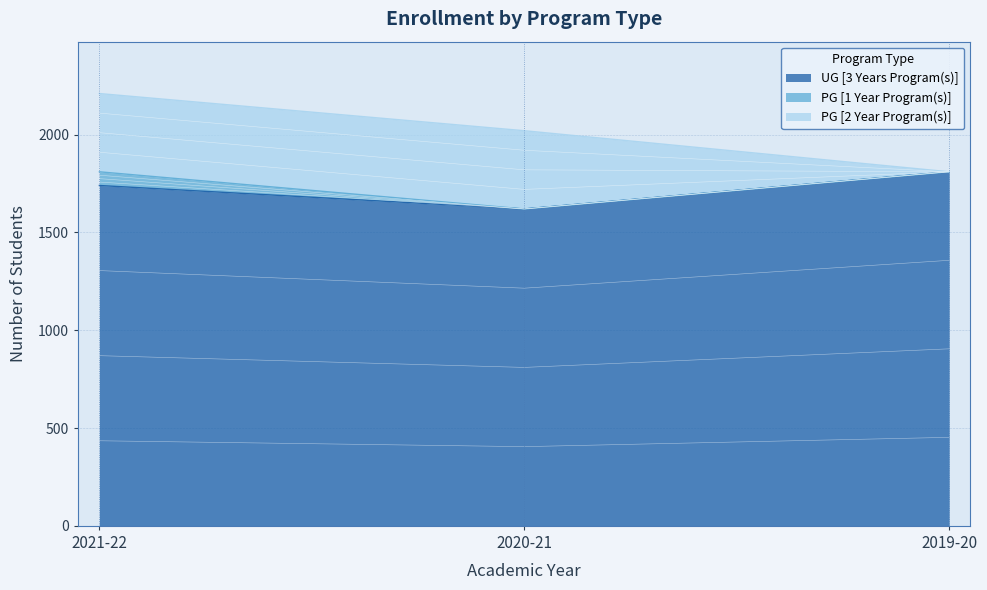

How many UG [3 Years Program(s)] values are between 1620 and 1810?

3